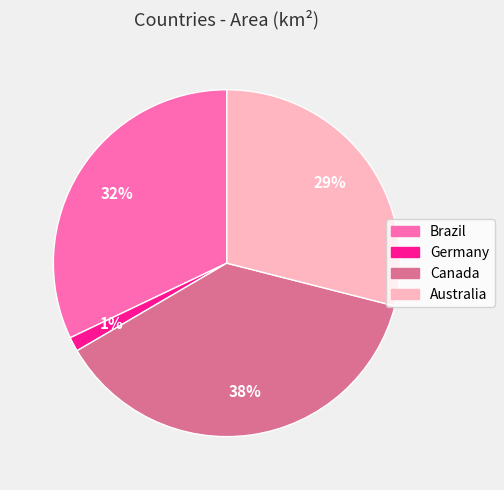

Is it true that Germany is 1% of the pie?

True